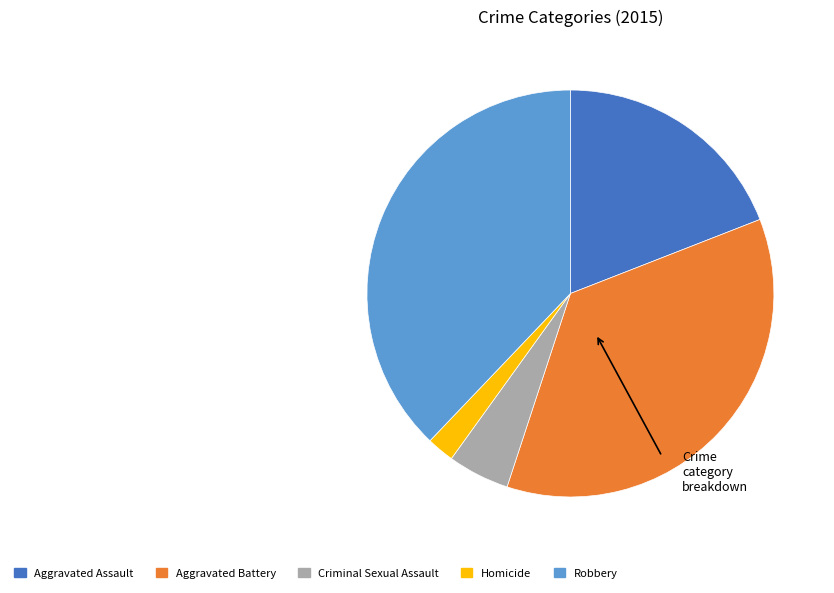

Rank the categories by value from highest to lowest.

Robbery, Aggravated Battery, Aggravated Assault, Criminal Sexual Assault, Homicide